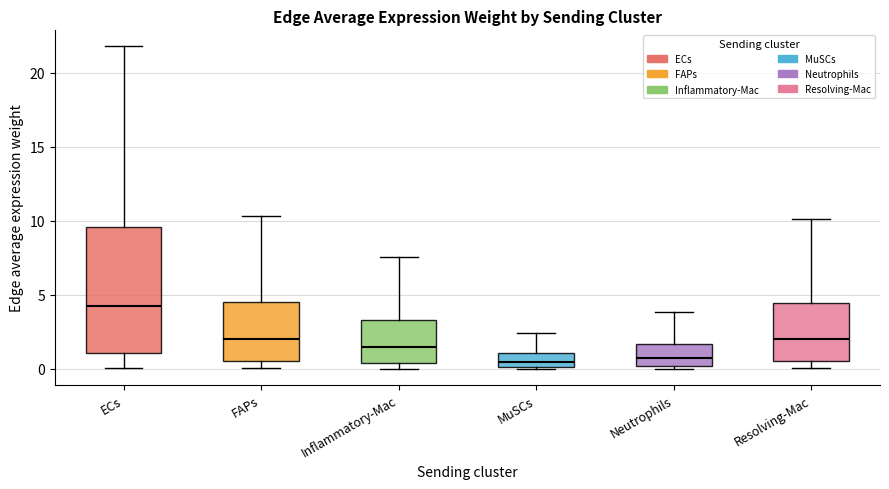

Which box has the highest median line?

ECs